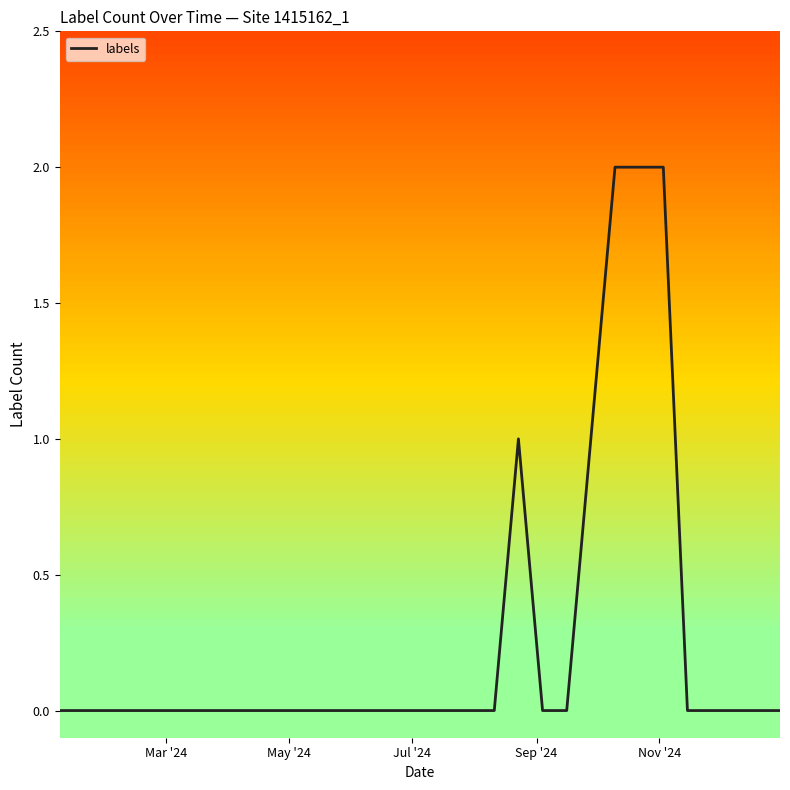

How many lines are shown in the chart?

1